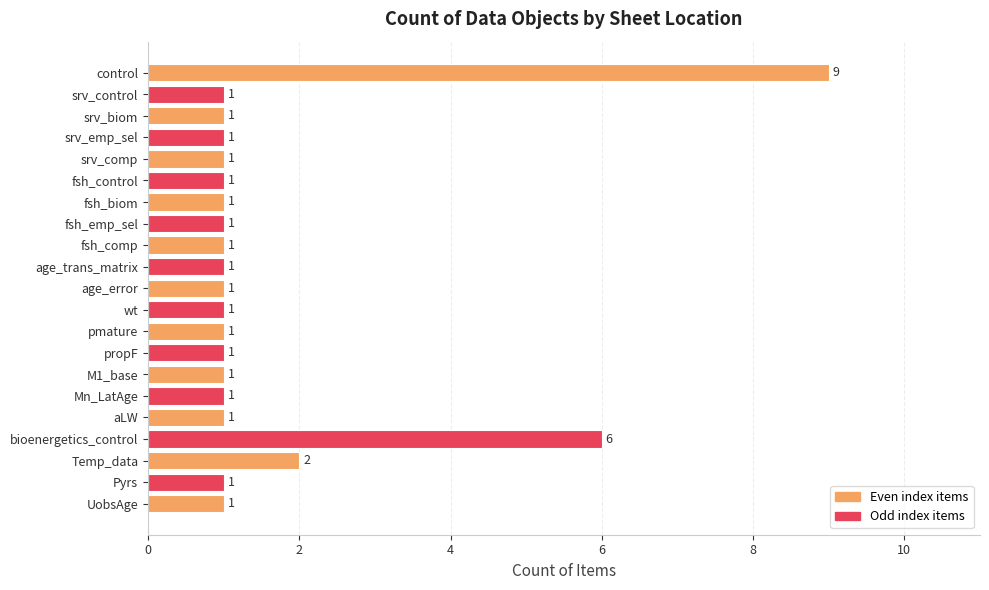

The chart shows a value of 1 at srv_emp_sel. True or false?

True